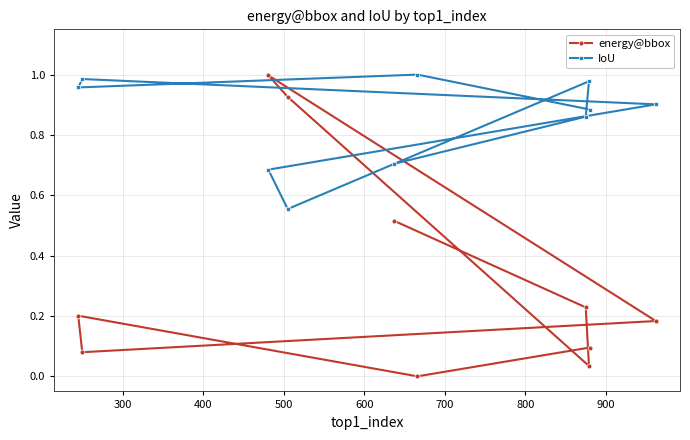

Rank the series by their average value, from highest to lowest.

IoU, energy@bbox